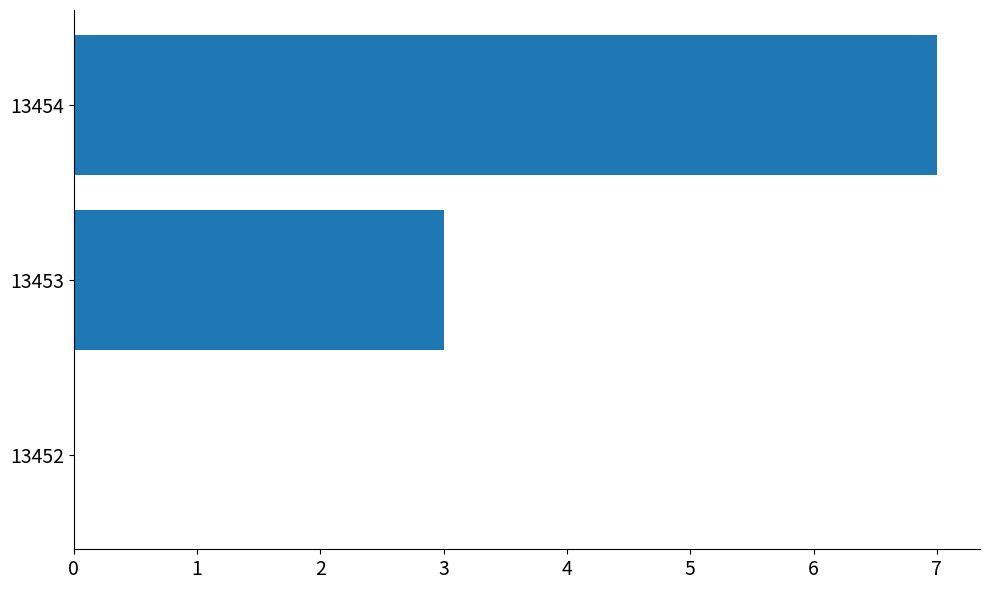

Reading bottom to top, list all the values displayed in this chart.

13452=0	13453=3	13454=7